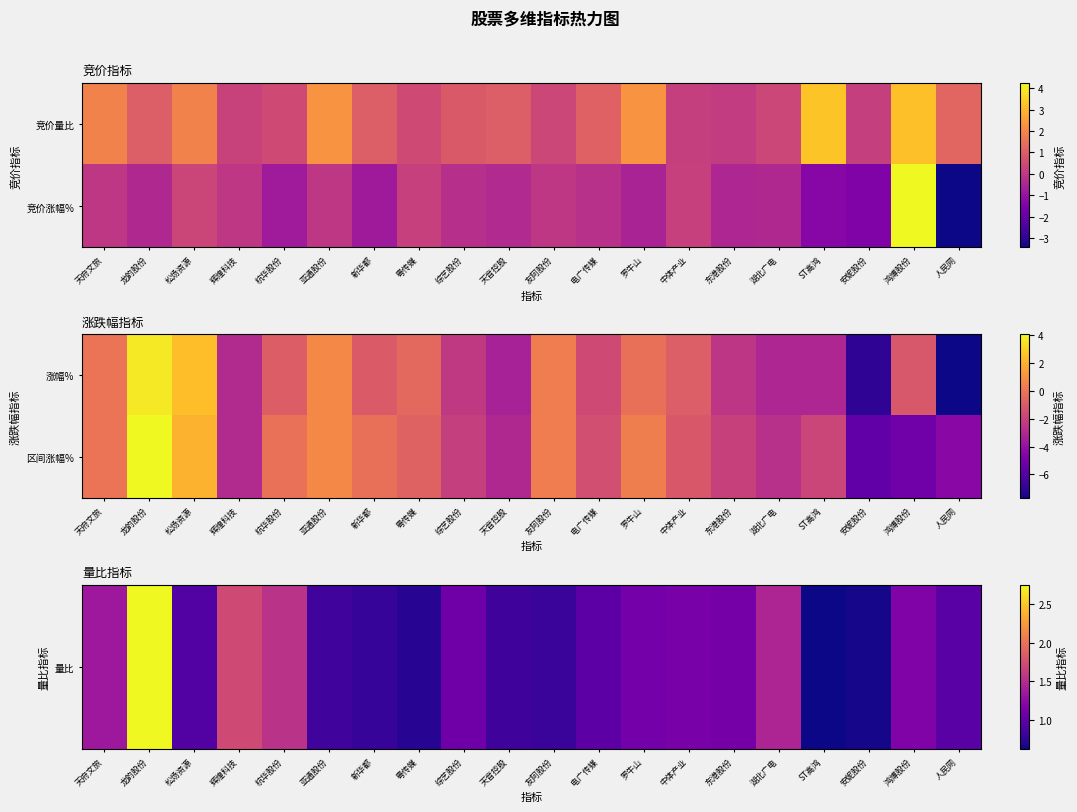

Is the value of 量比 at 中体产业 greater than the value of 区间涨幅% at 亚通股份?

Yes